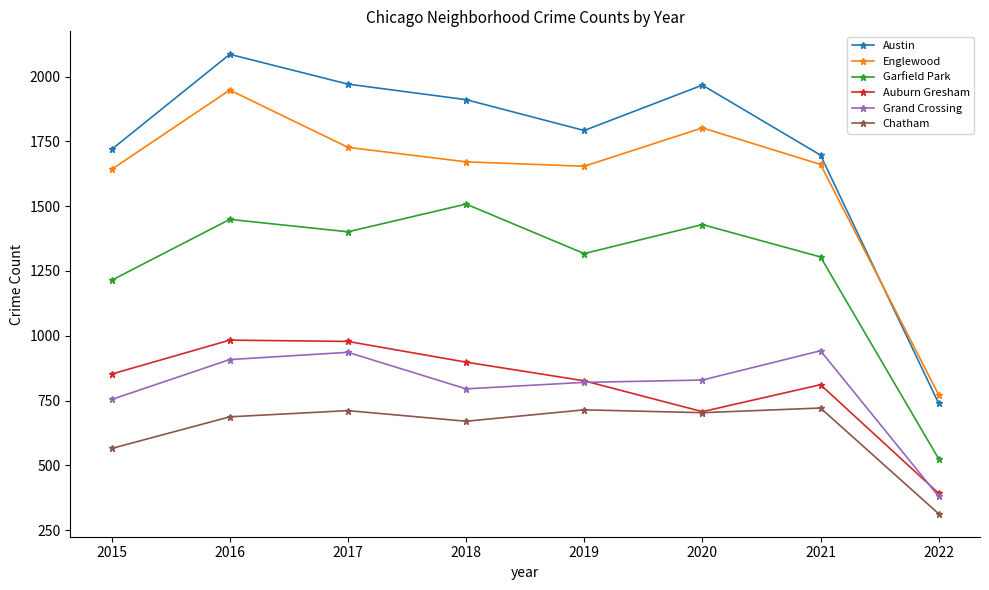

True or false: Austin has a value of 149 at 2022.

False